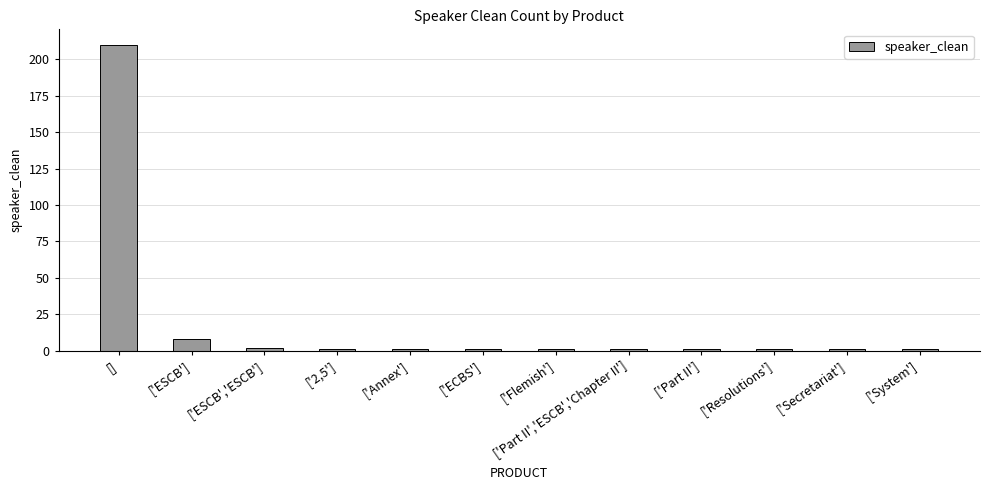

Are the bars horizontal?

No